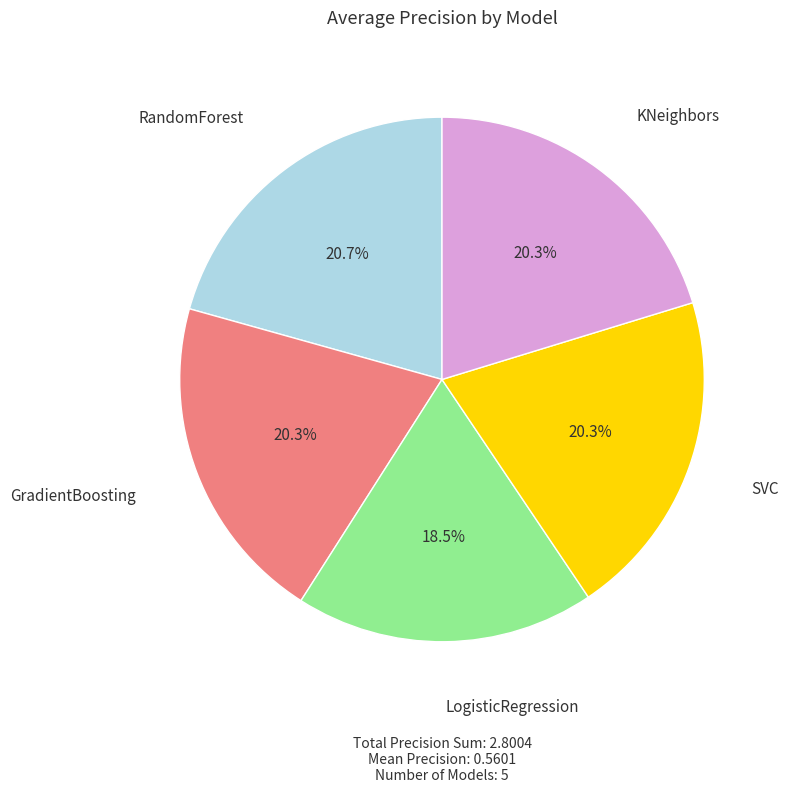

Does any single category account for the majority?

No